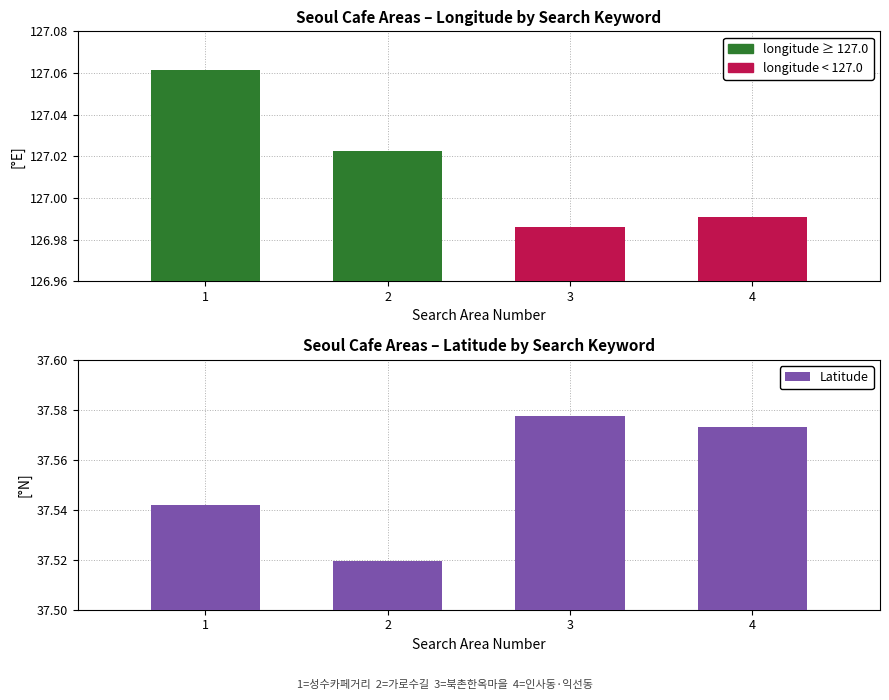

Does the chart contain stacked bars?

No